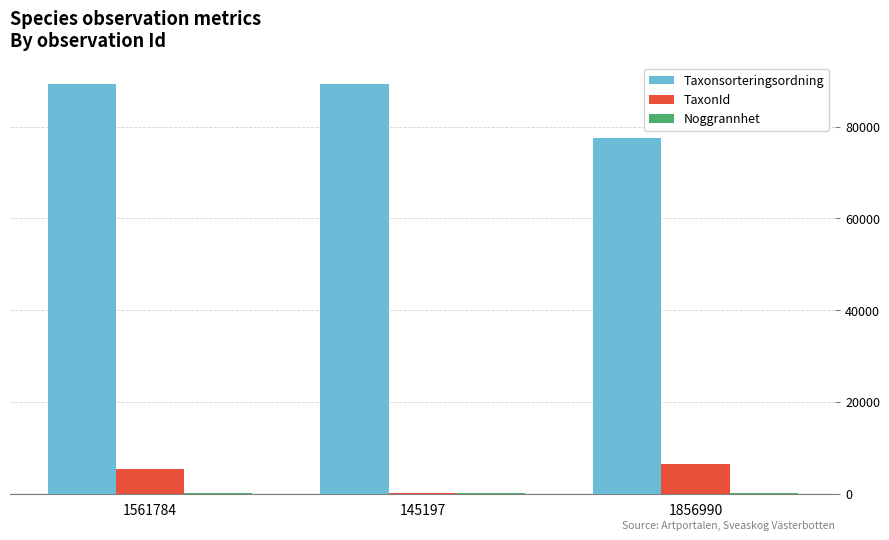

The value of Taxonsorteringsordning at 145197 is 120294. True or false?

False